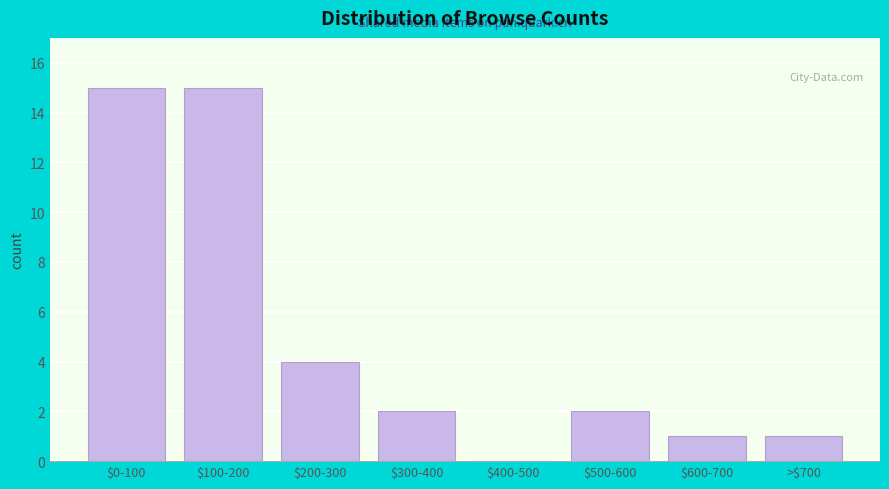

True or false: the data shows 2 at $300-400.

True